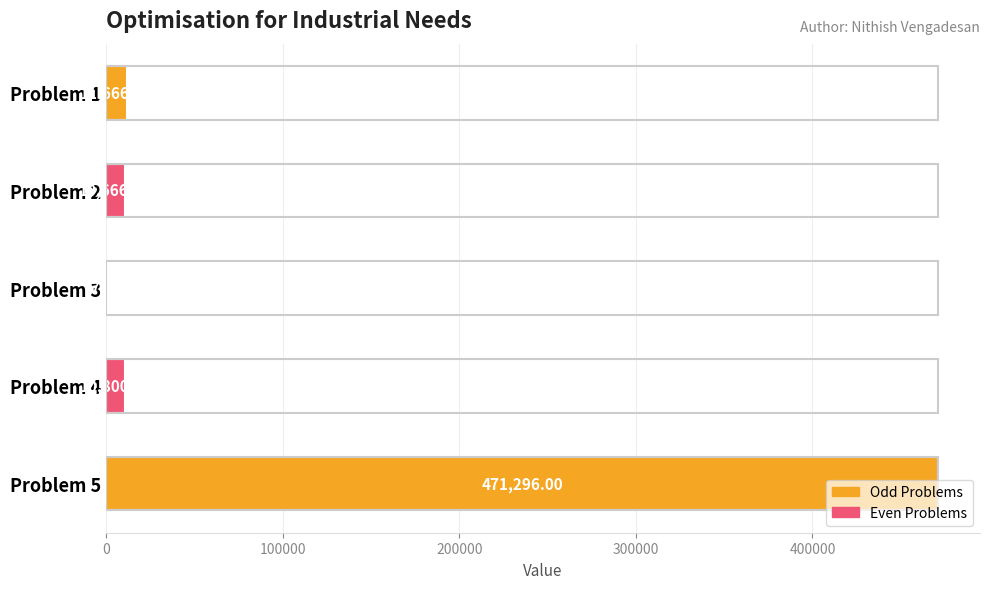

What is the sum of the values at Problem 5 and Problem 4?

482096.0